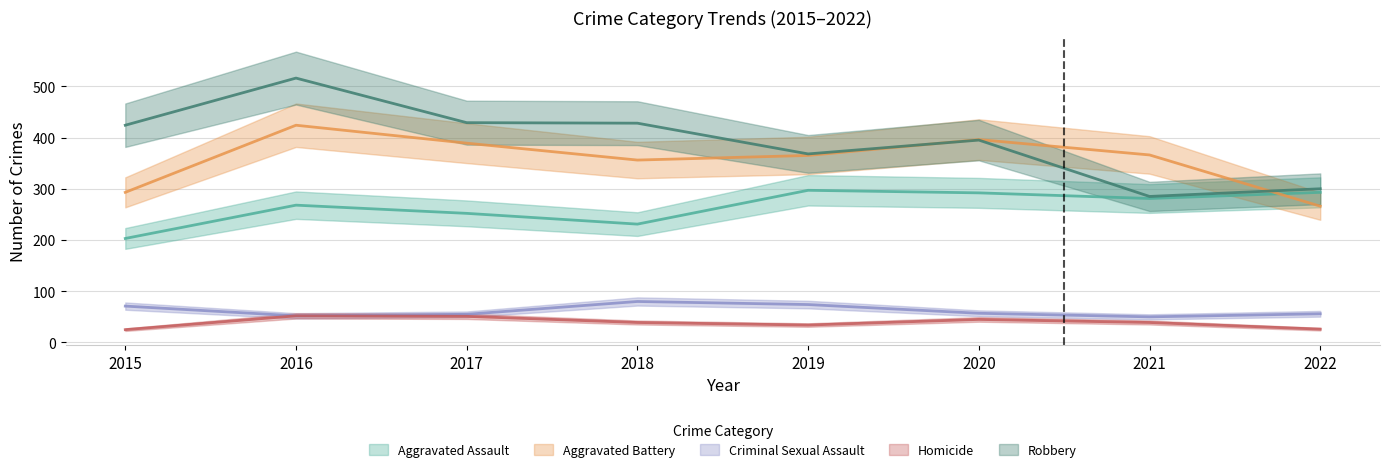

Where does the Homicide series first go above 39?

2016